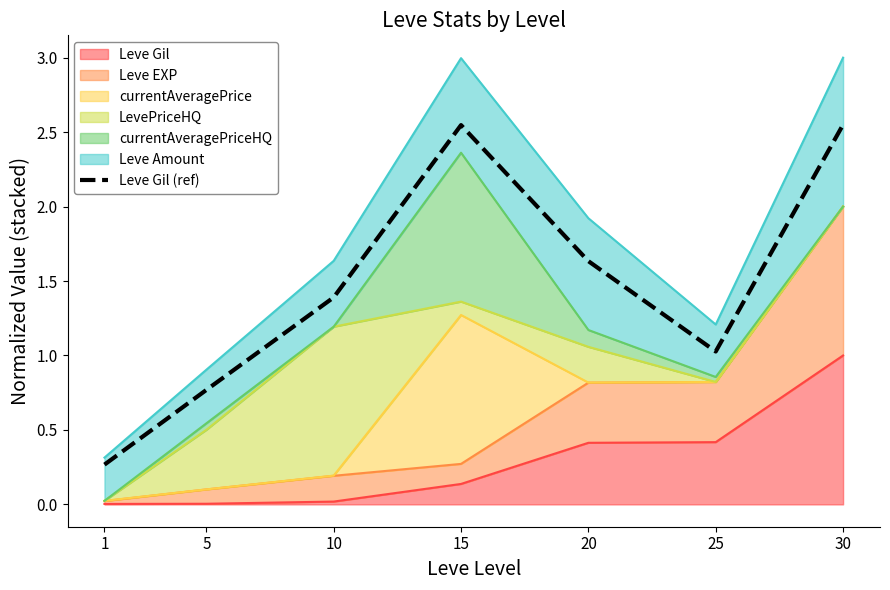

Which label corresponds to the largest value in the chart?

30